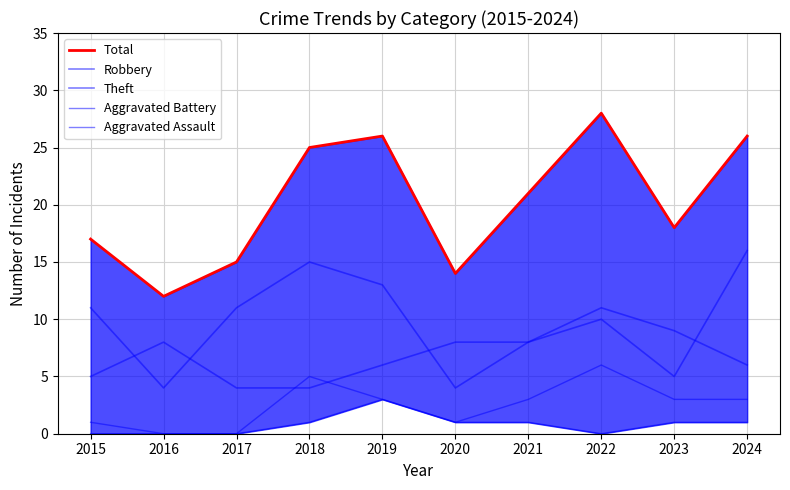

Between 2016 and 2021, which is larger?

2021